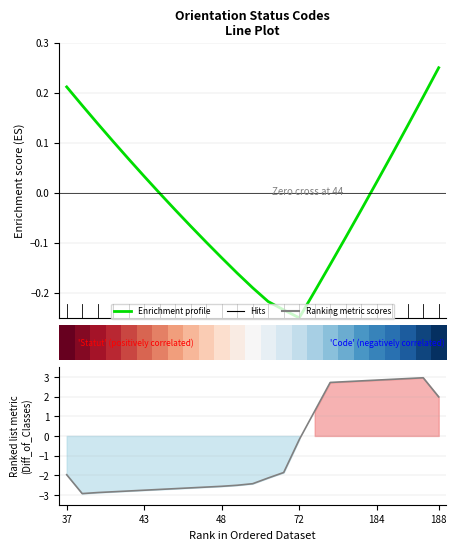

What is the minimum value shown in the chart?

-2.9